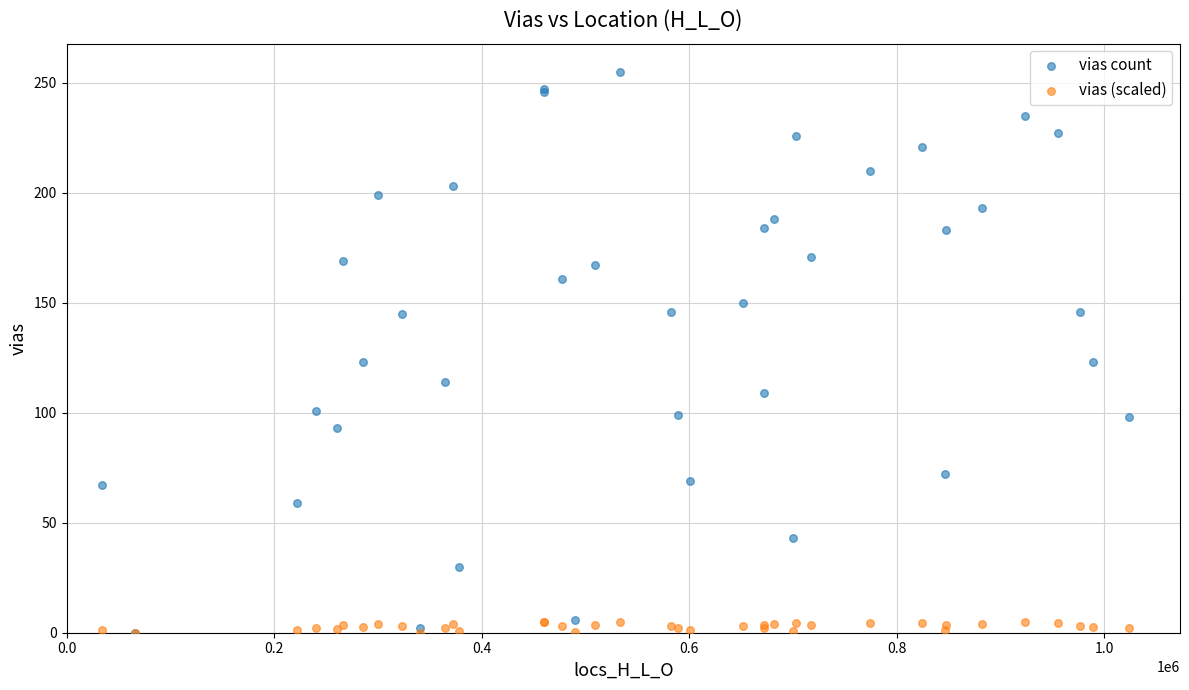

What are all the series names shown in the legend?

vias count, vias (scaled)